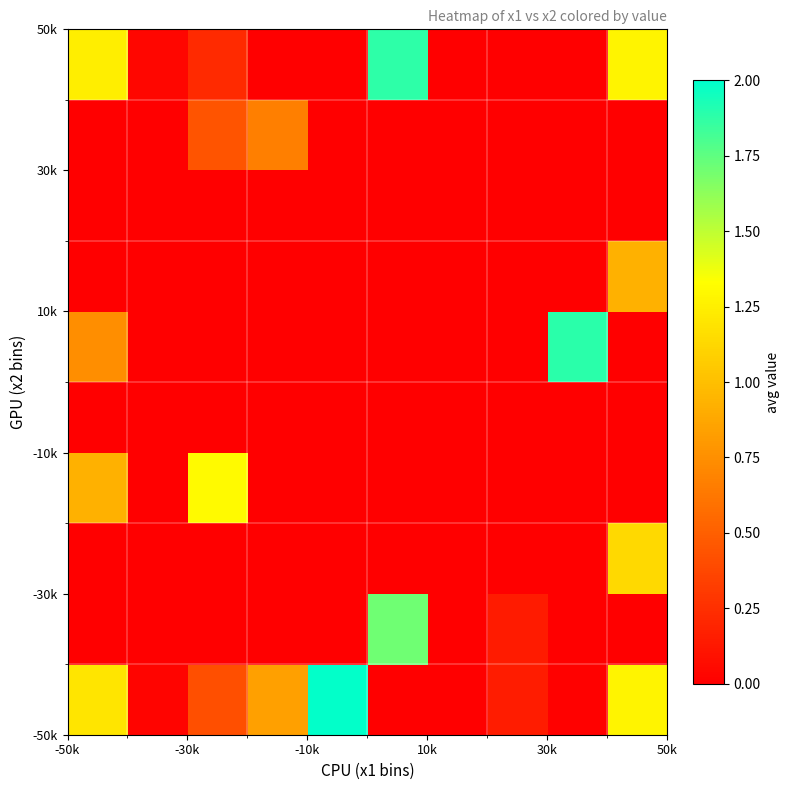

How many distinct data groups are displayed?

10